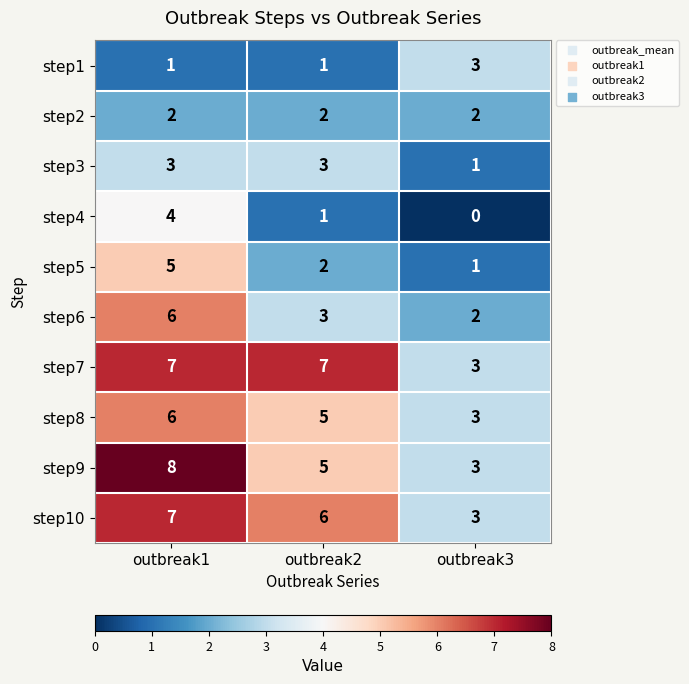

How many step1 values are between 1 and 3?

3